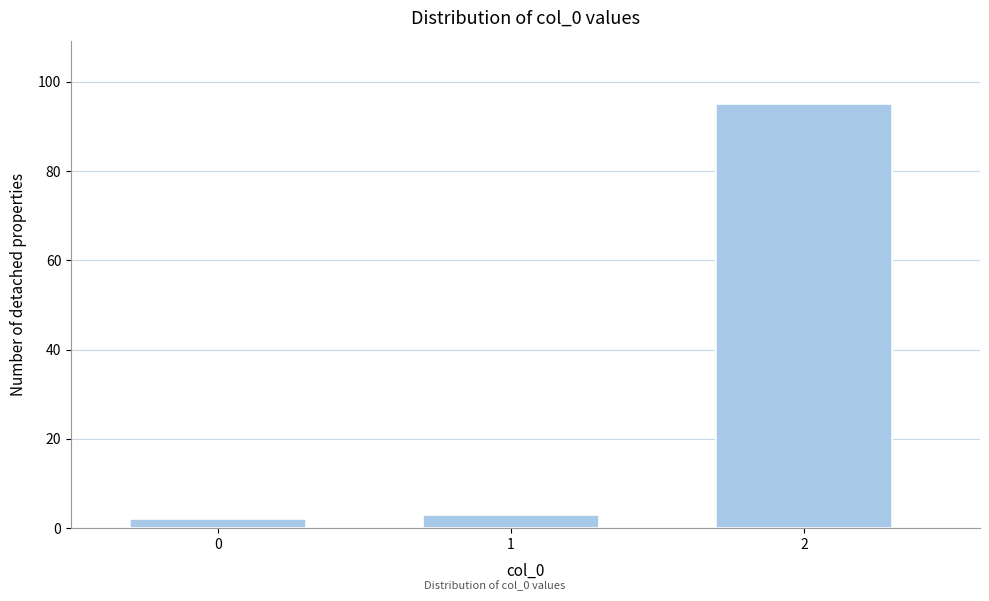

Reading left to right, transcribe all the data shown in this chart.

2	3	95